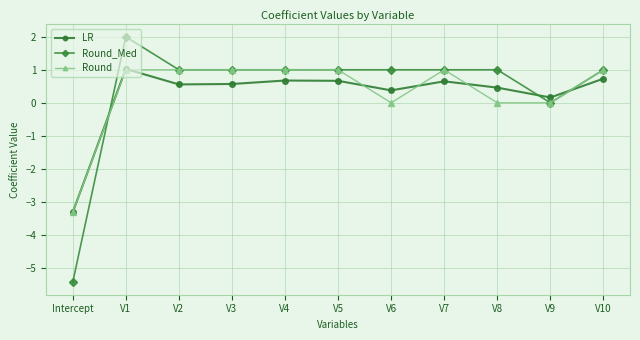

True or false: Round_Med has more than 0 interior local peaks.

True